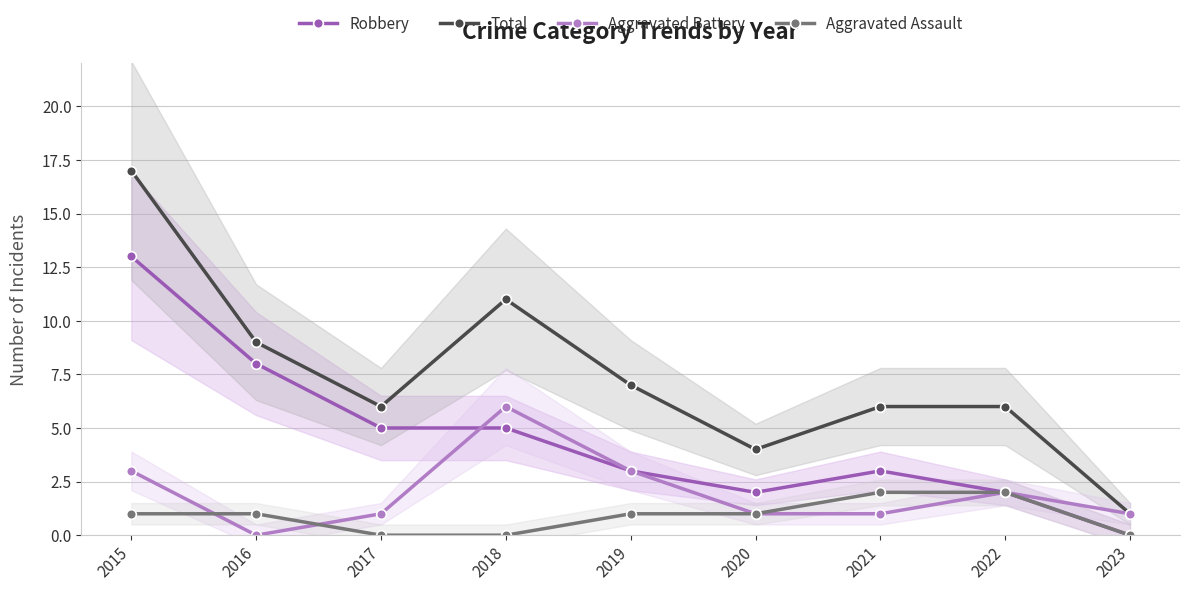

Where is Aggravated Battery nearest to the value 3?

2015